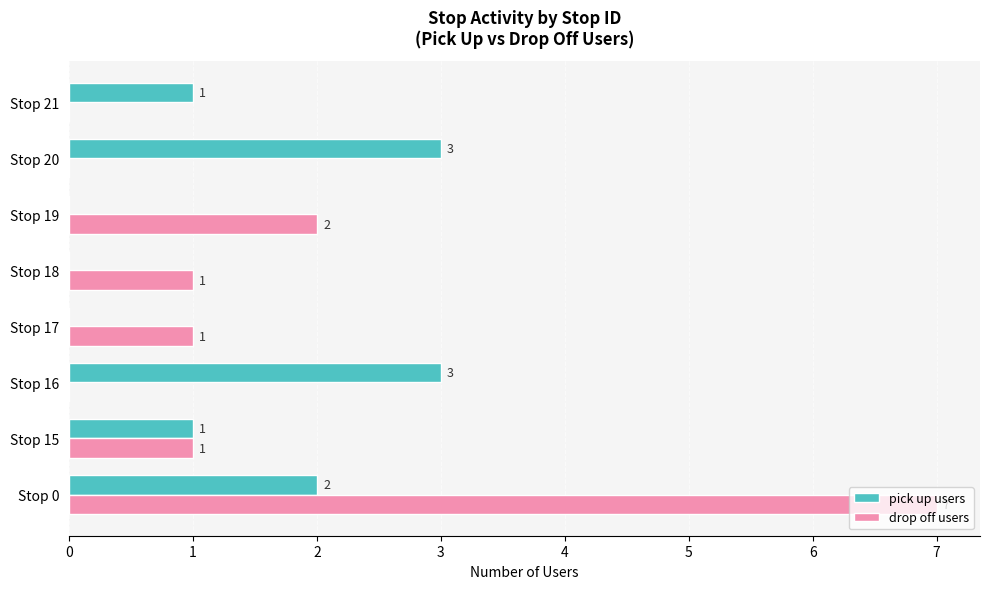

Which category has the highest value in the drop off users series?

Stop 0